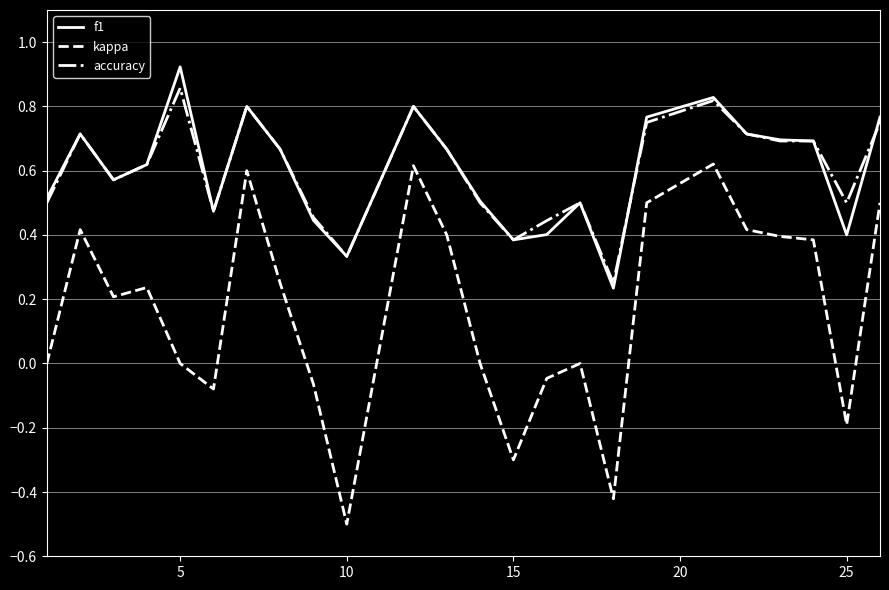

True or false: kappa and f1 intersect in this chart.

False